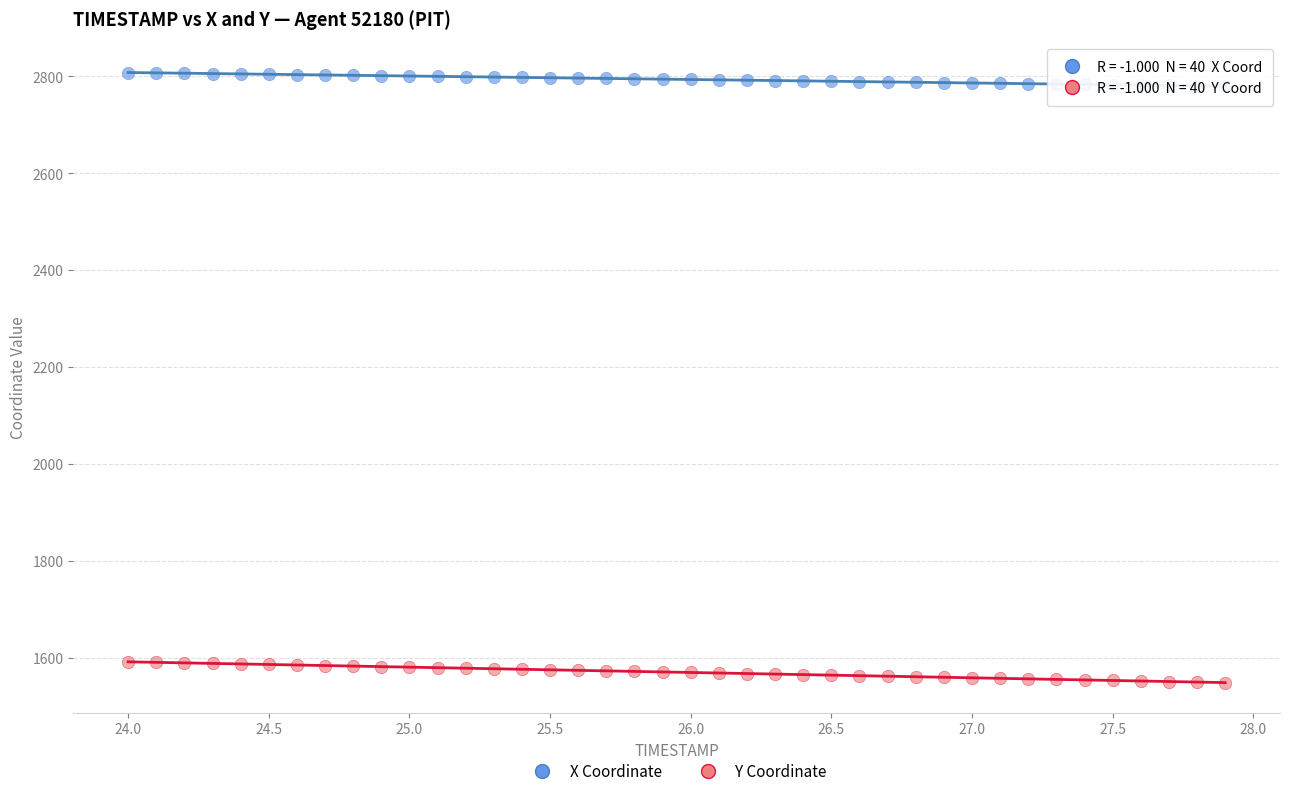

Which series contains the highest Y value?

X Coordinate